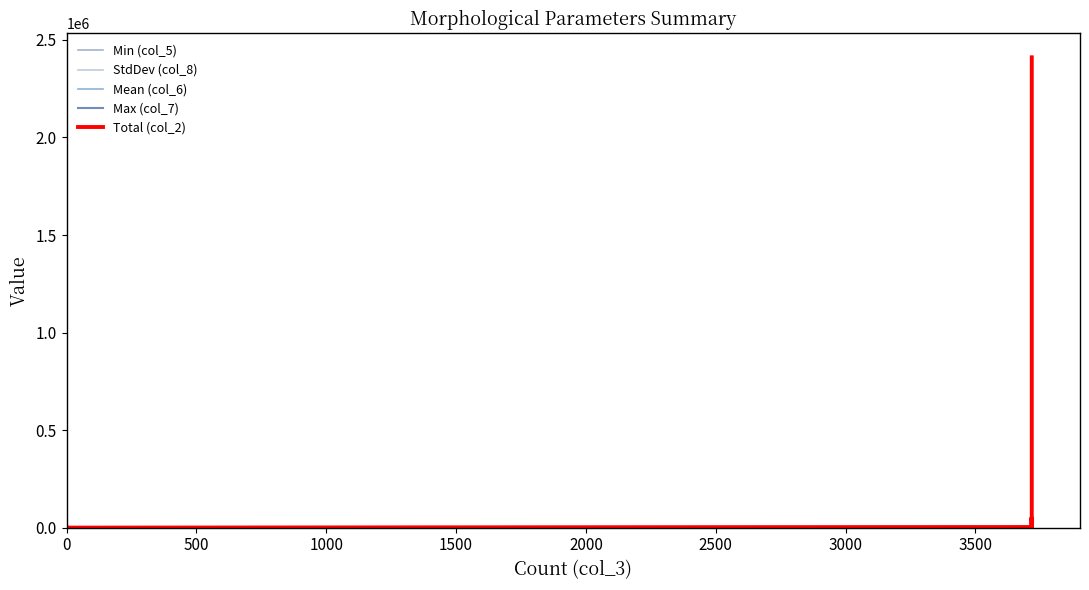

How many distinct data groups are displayed?

5